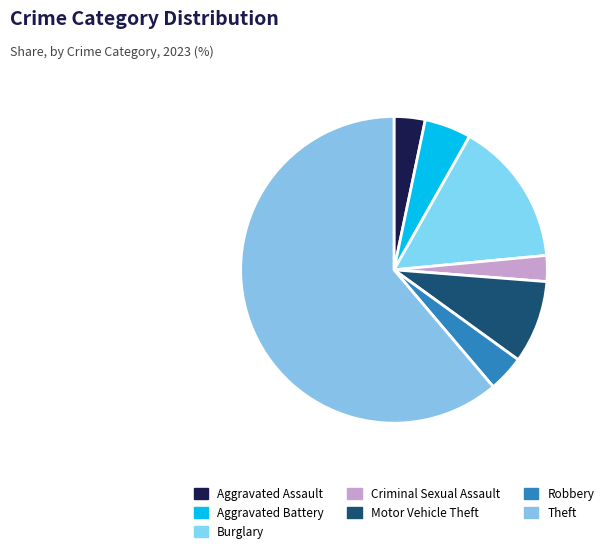

How many slices are in this pie chart?

7